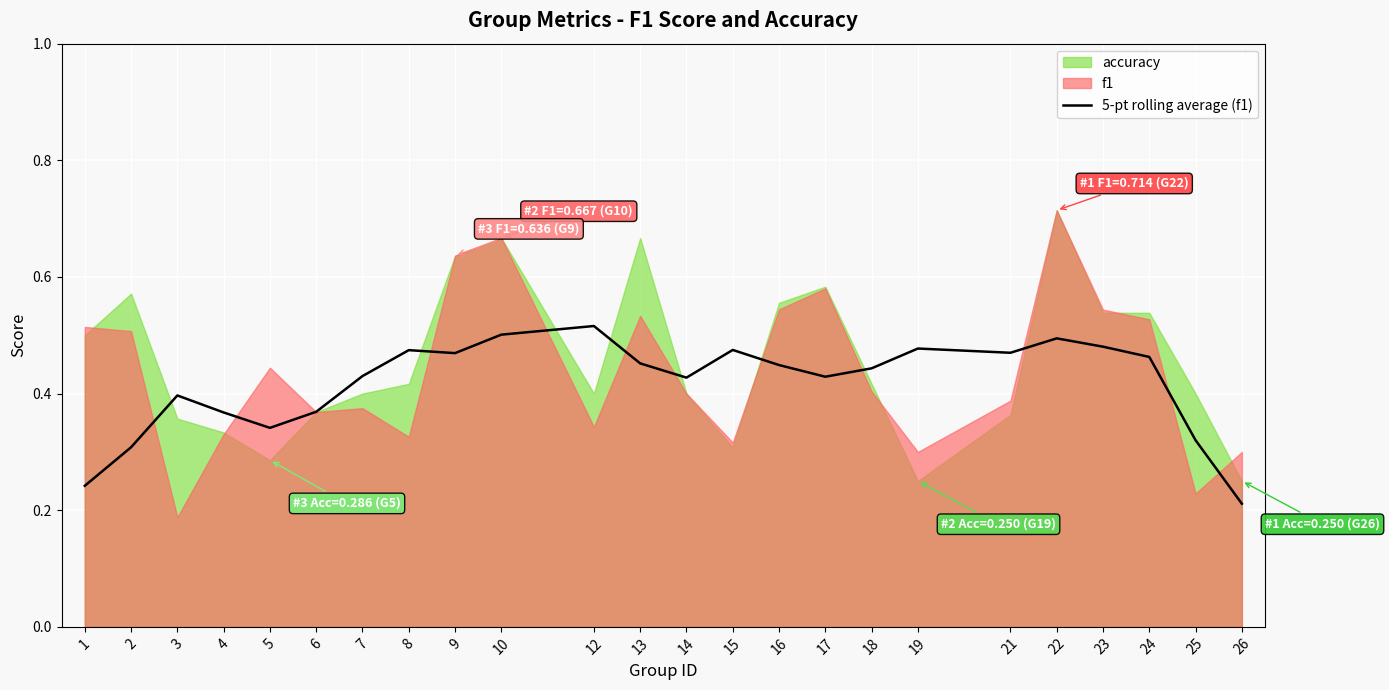

How many interior local valleys (lower than both neighbors) does the data have?

5